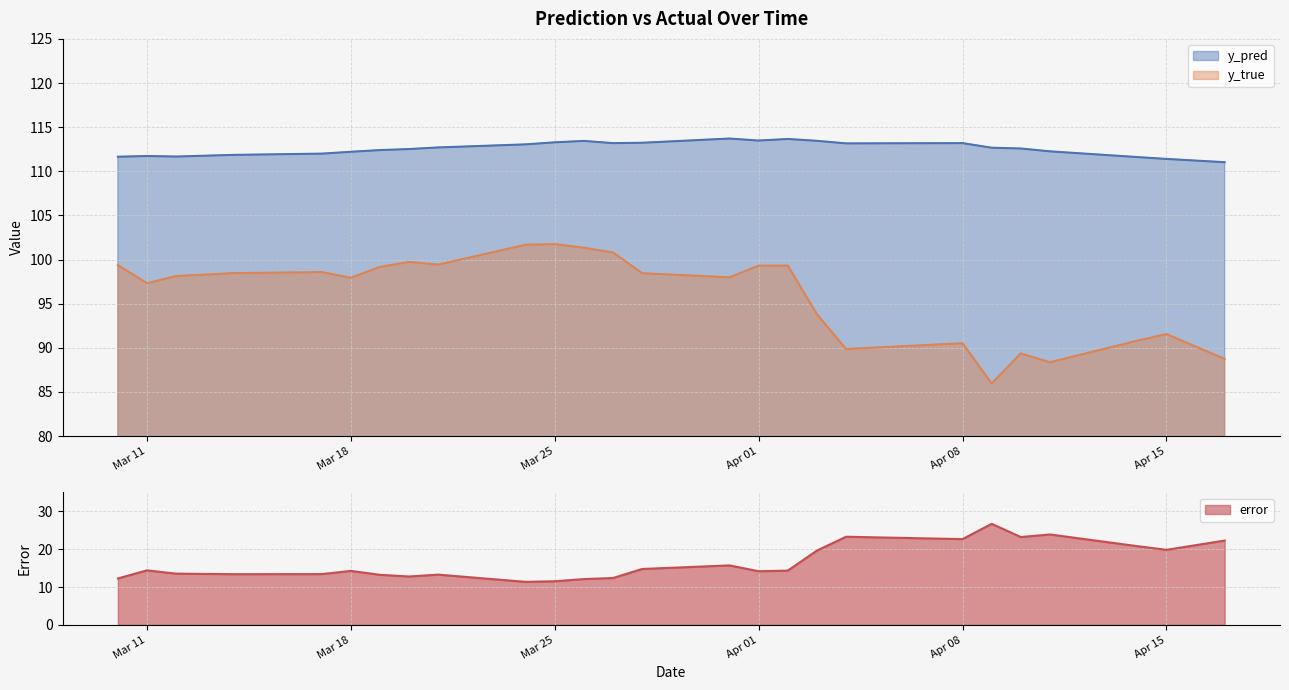

The error series shows 14.3 at 2025-04-02. True or false?

True